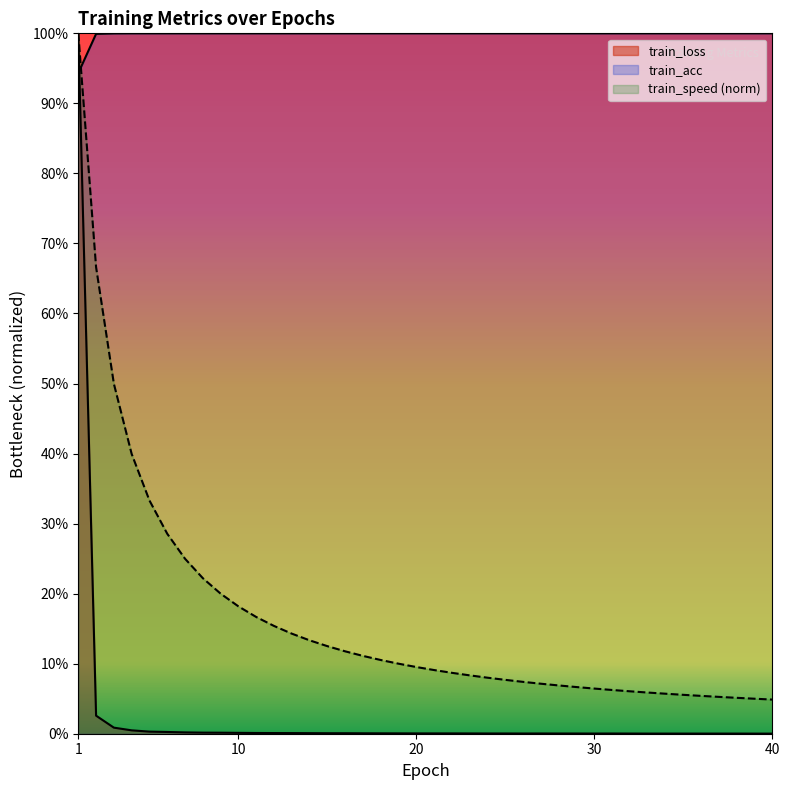

Is it true that train_speed_norm equals 0.1 at 25?

True